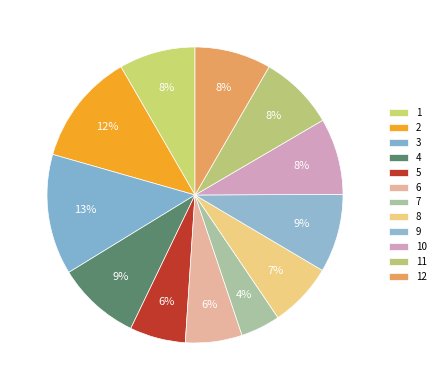

Which category has the smallest portion of the pie?

7